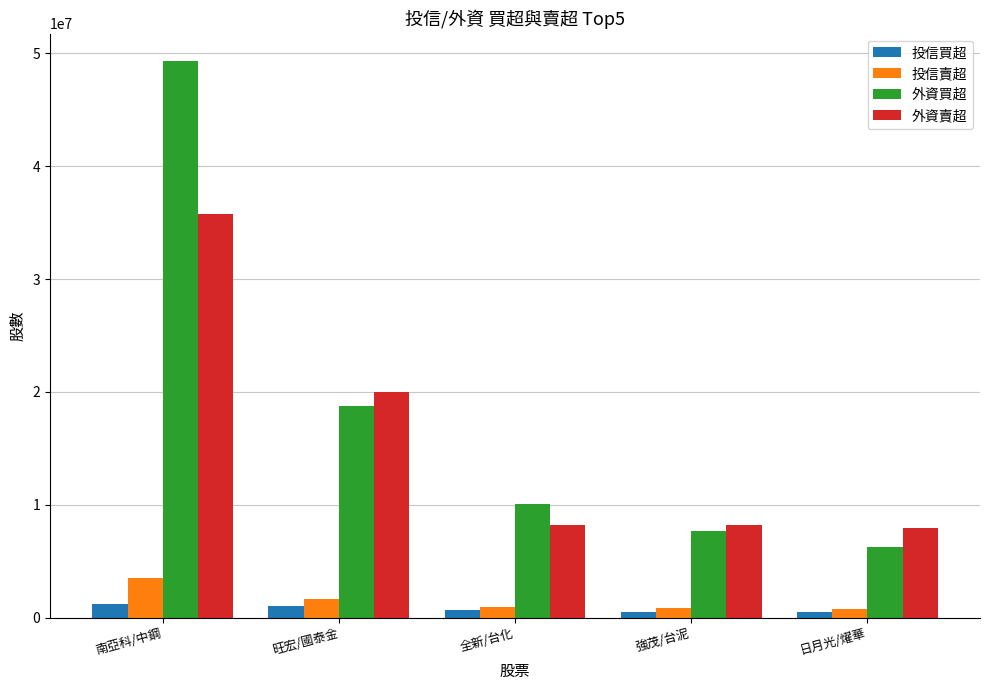

What is the difference between the 外資賣超 values at 南亞科/中鋼 and 強茂/台泥?

27489000